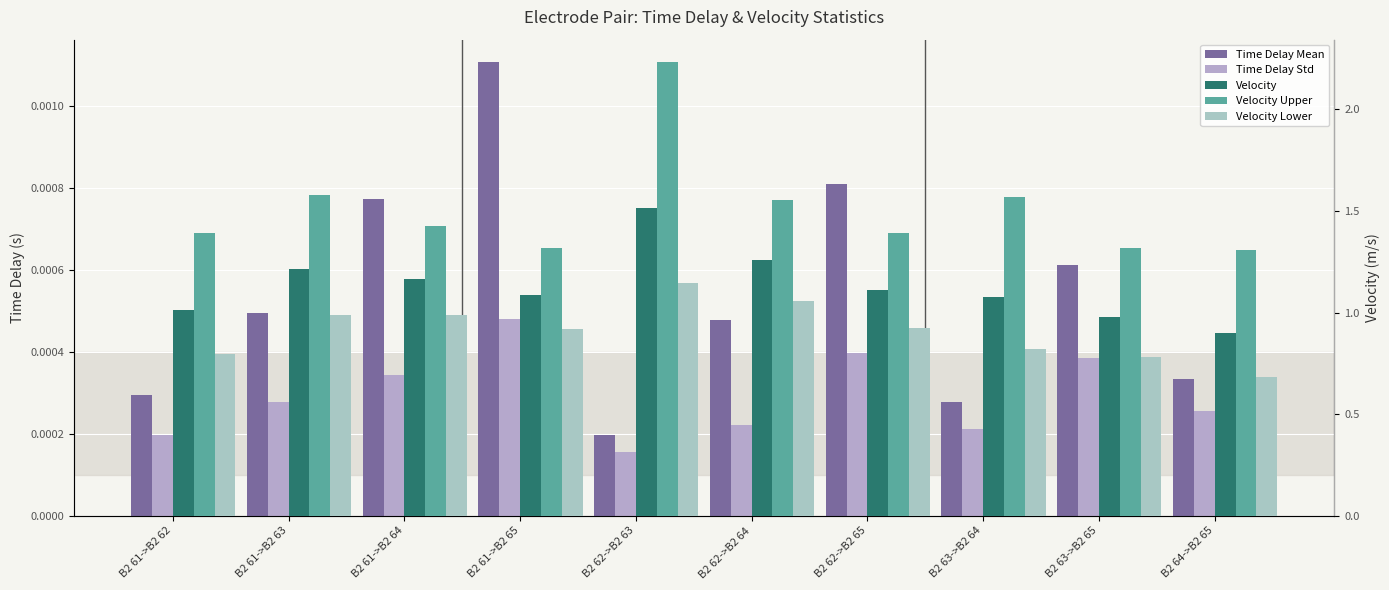

What is the approximate value of Velocity Lower at B2 63->B2 65?

0.8